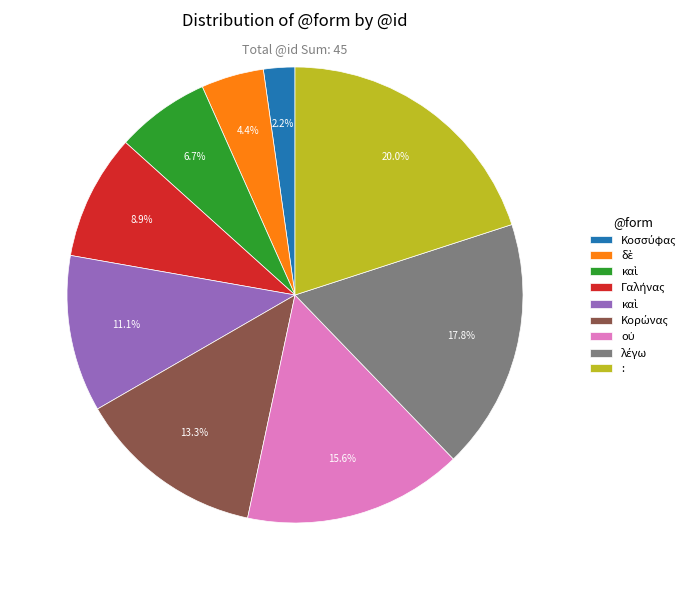

Count the number of slices in the pie.

9